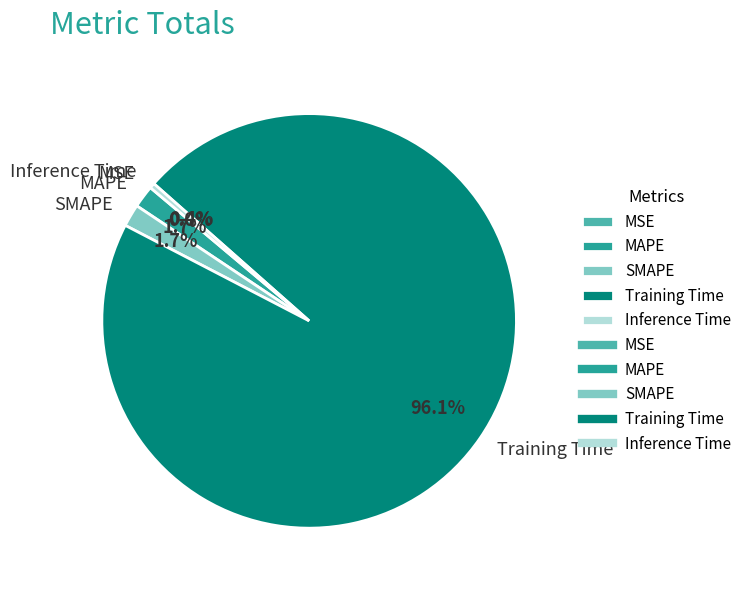

Which slice is the largest?

Training Time